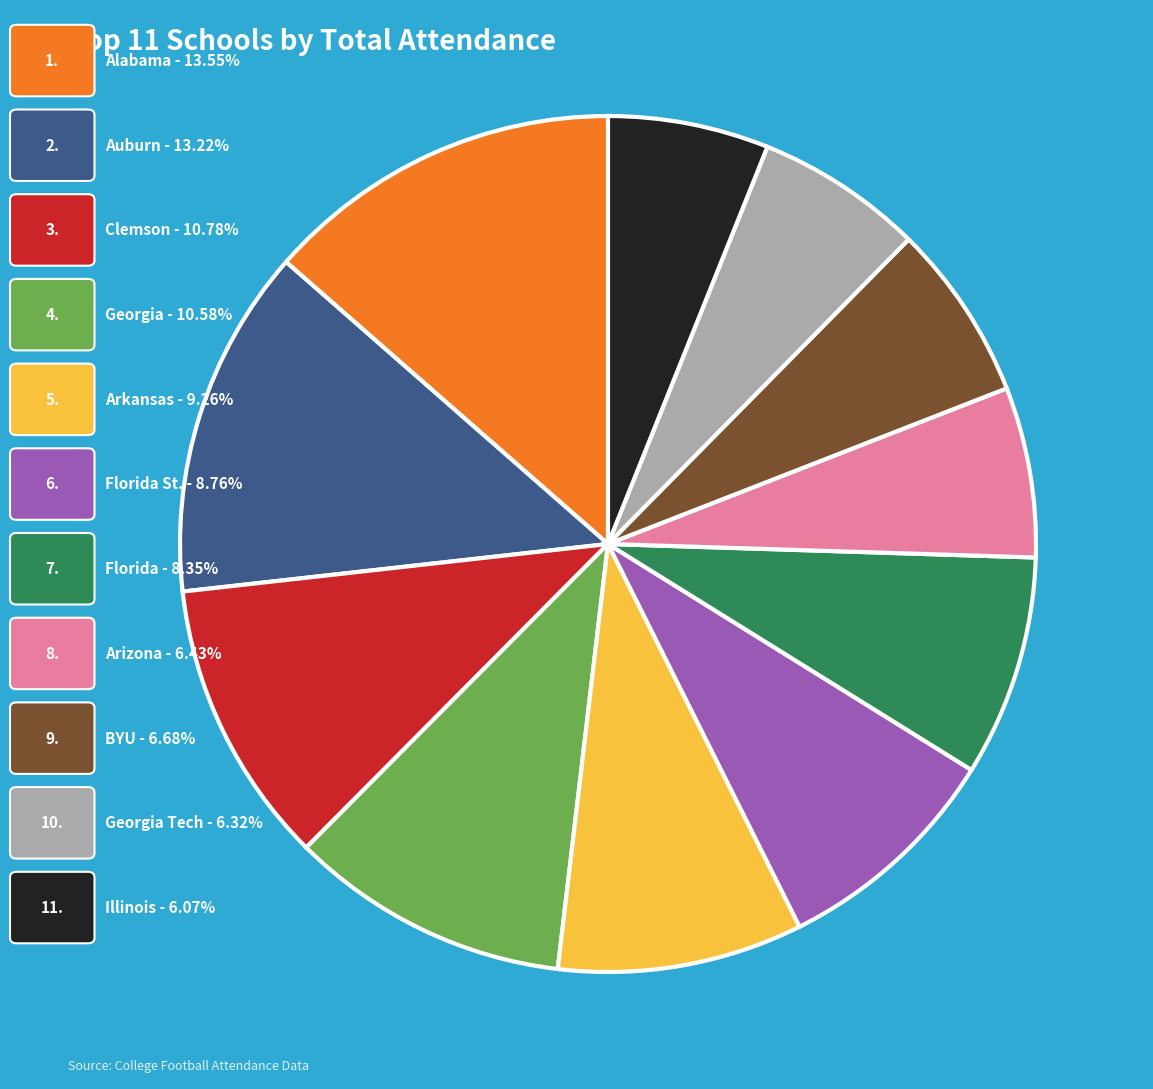

Is there a majority slice in this chart?

No